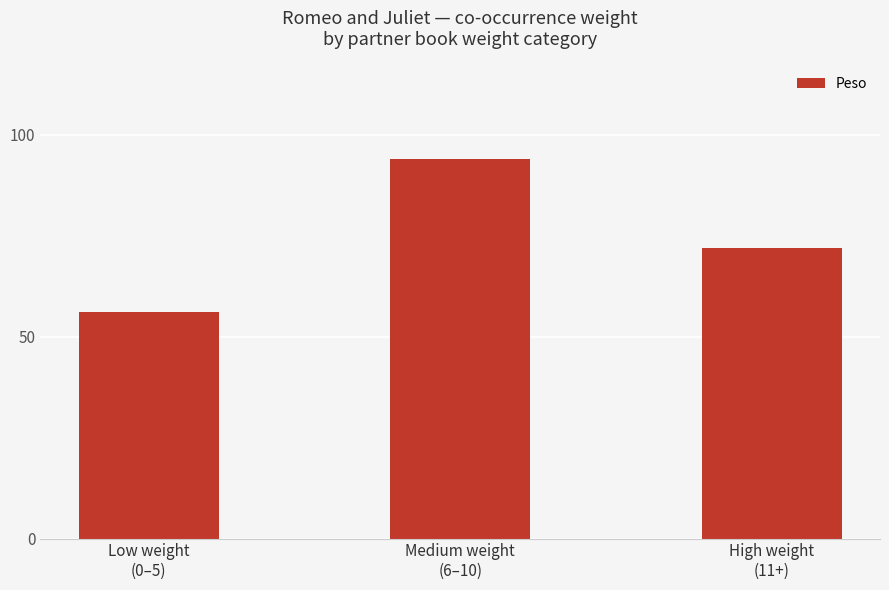

Where does the data first go above 72?

Medium weight
(6–10)